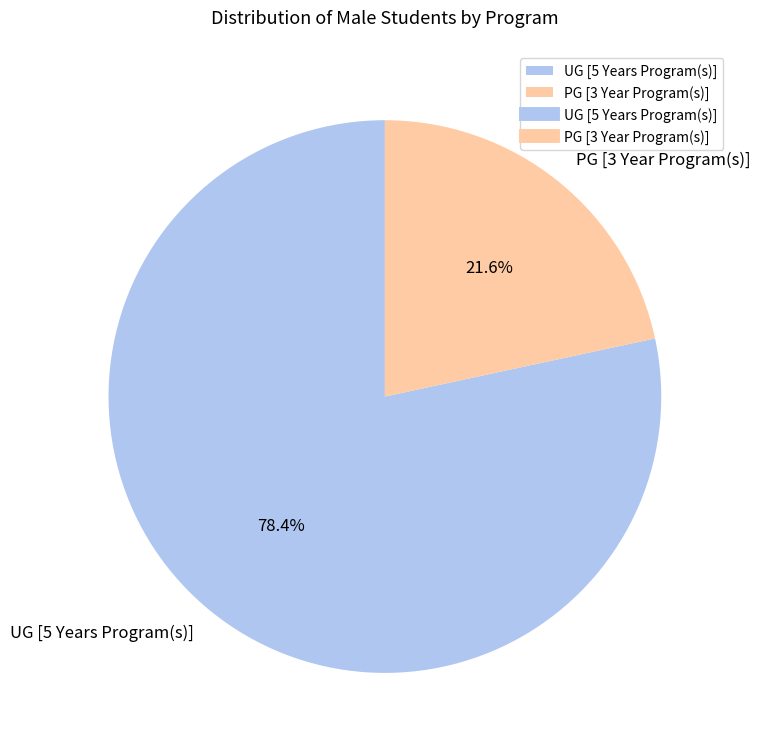

Approximately how many times larger is the value at UG [5 Years Program(s)] compared to PG [3 Year Program(s)]?

3.6